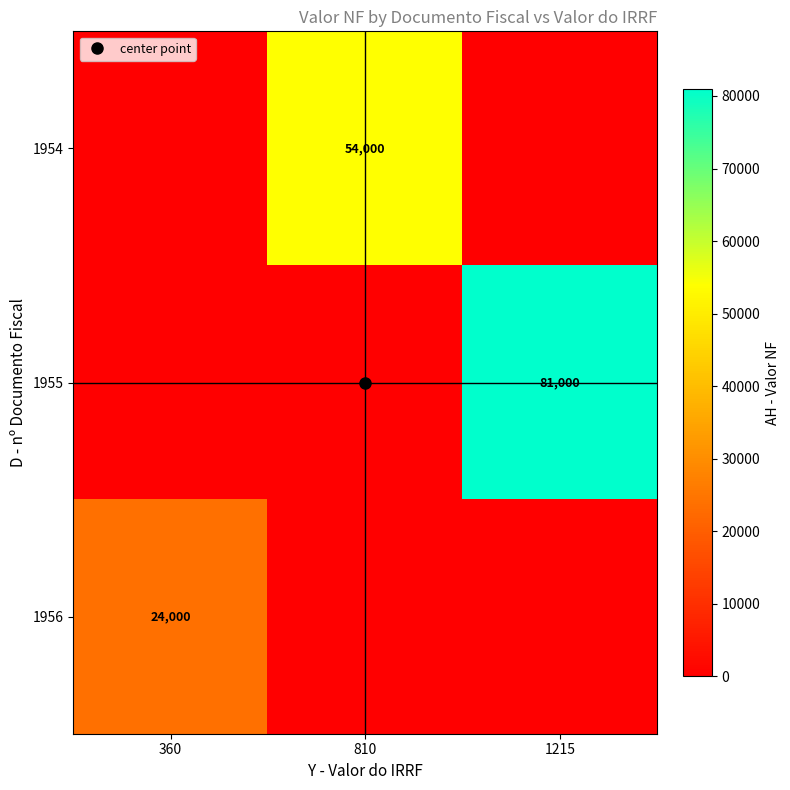

What is the difference between the maximum and minimum values in the 1954 series?

54000